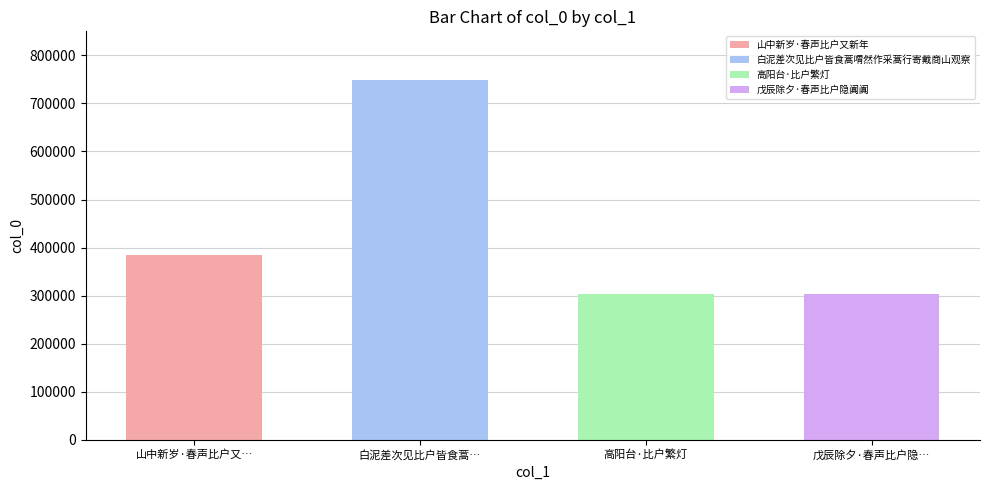

What is the average value?

435198